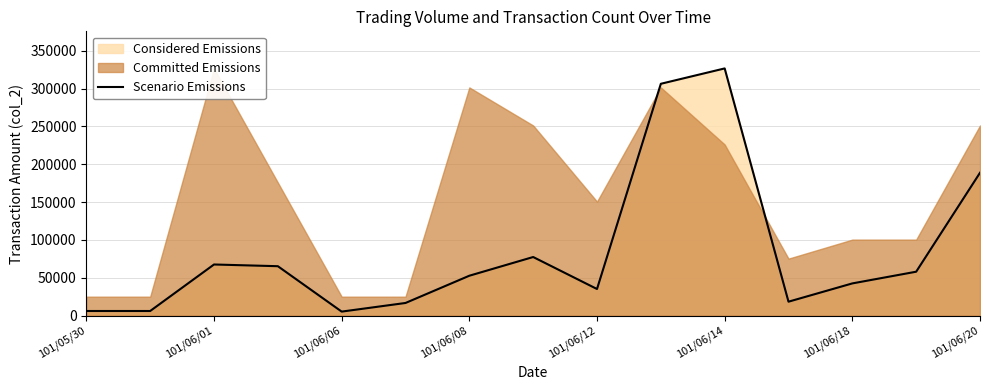

Which category has the highest value in the Scenario Emissions series?

101/06/14